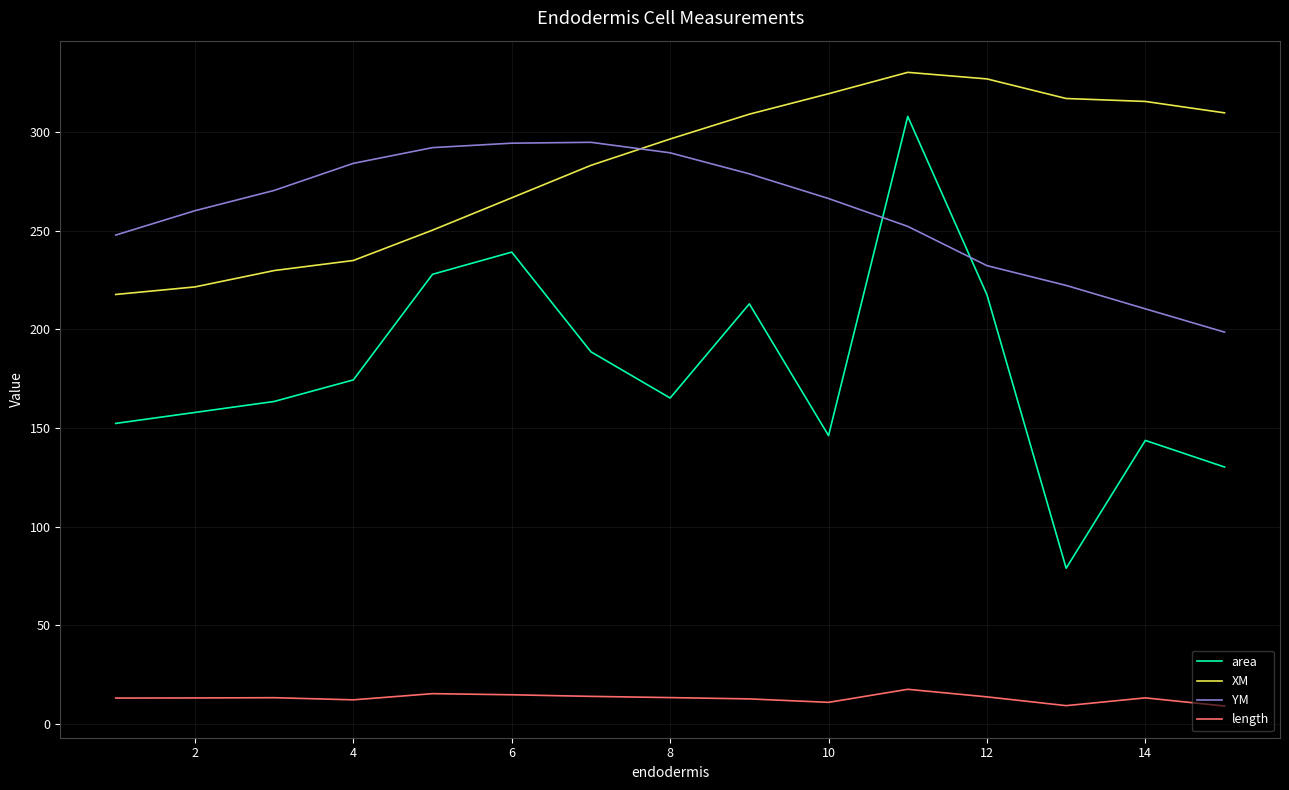

Which series has the largest total across all categories?

XM